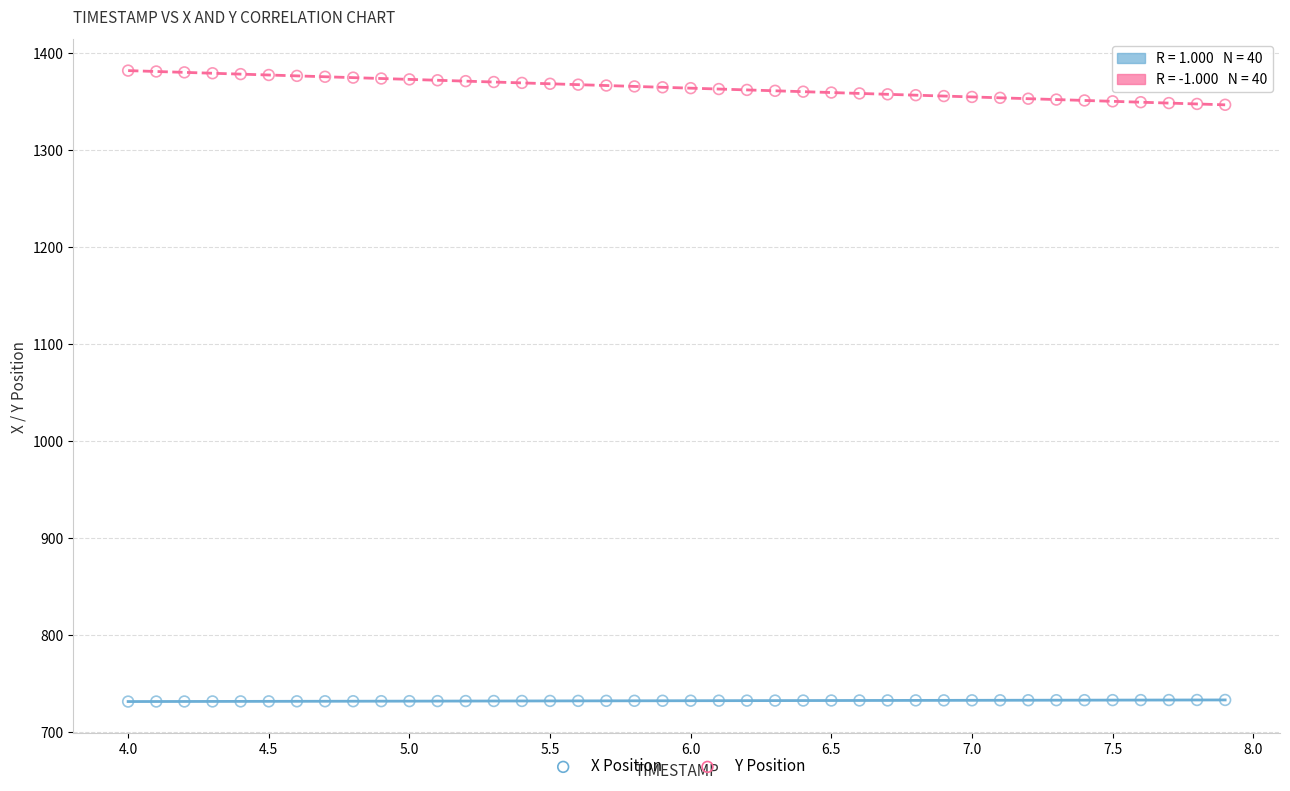

Which series contains the highest Y value?

Y Position